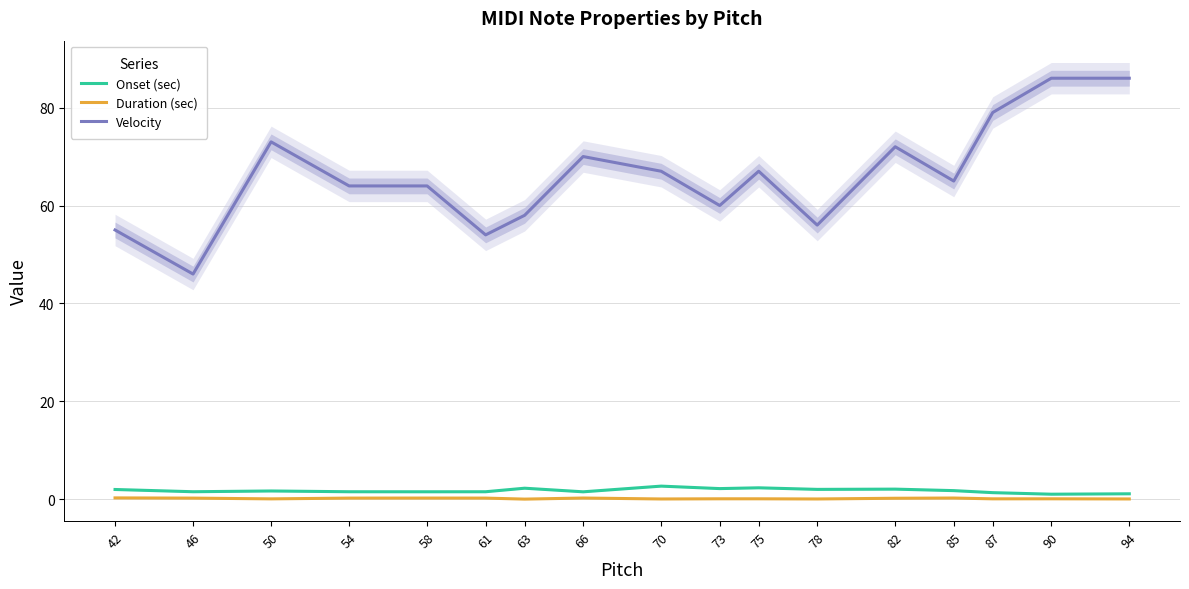

Reading left to right, what are all the values shown in this chart?

Onset (sec): 2.0	1.5	1.7	1.5	1.5	1.5	2.3	1.5	2.7	2.2	2.3	2.0	2.1	1.8	1.3	1.0	1.1
Duration (sec): 0.3	0.2	0.1	0.2	0.2	0.2	0.0	0.2	0.1	0.1	0.1	0.1	0.2	0.2	0.1	0.1	0.1
Velocity: 55.0	46.0	73.0	64.0	64.0	54.0	58.0	70.0	67.0	60.0	67.0	56.0	72.0	65.0	79.0	86.0	86.0